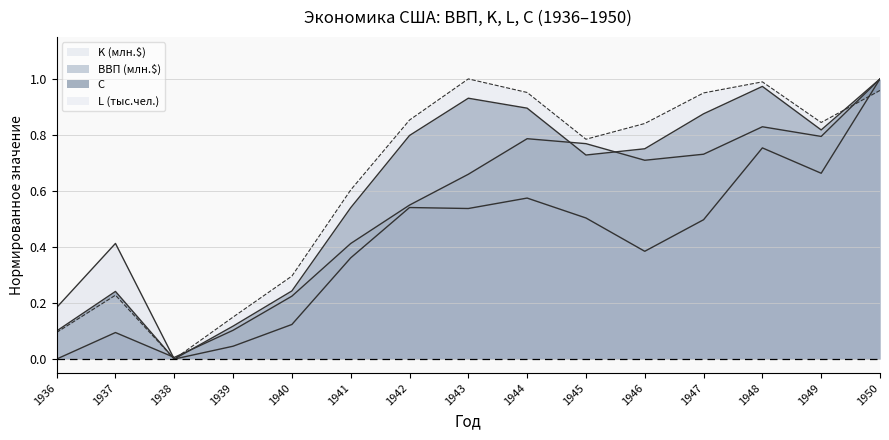

What are all the series names shown in the legend?

ВВП (млн.$), K (млн.$), L (тыс.чел.), C